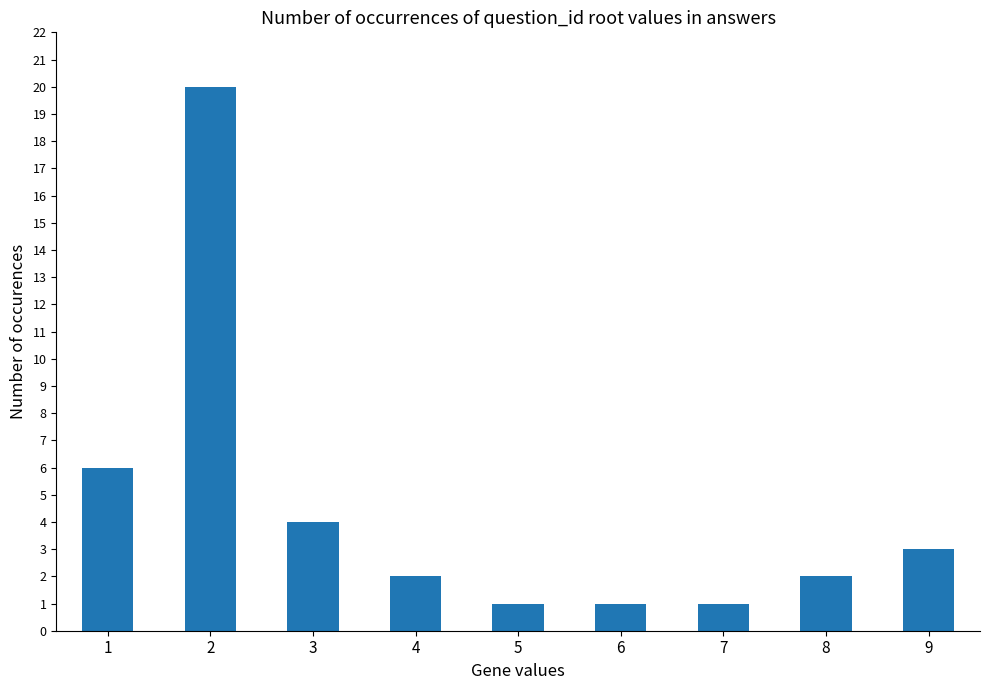

What is the greatest value displayed?

20